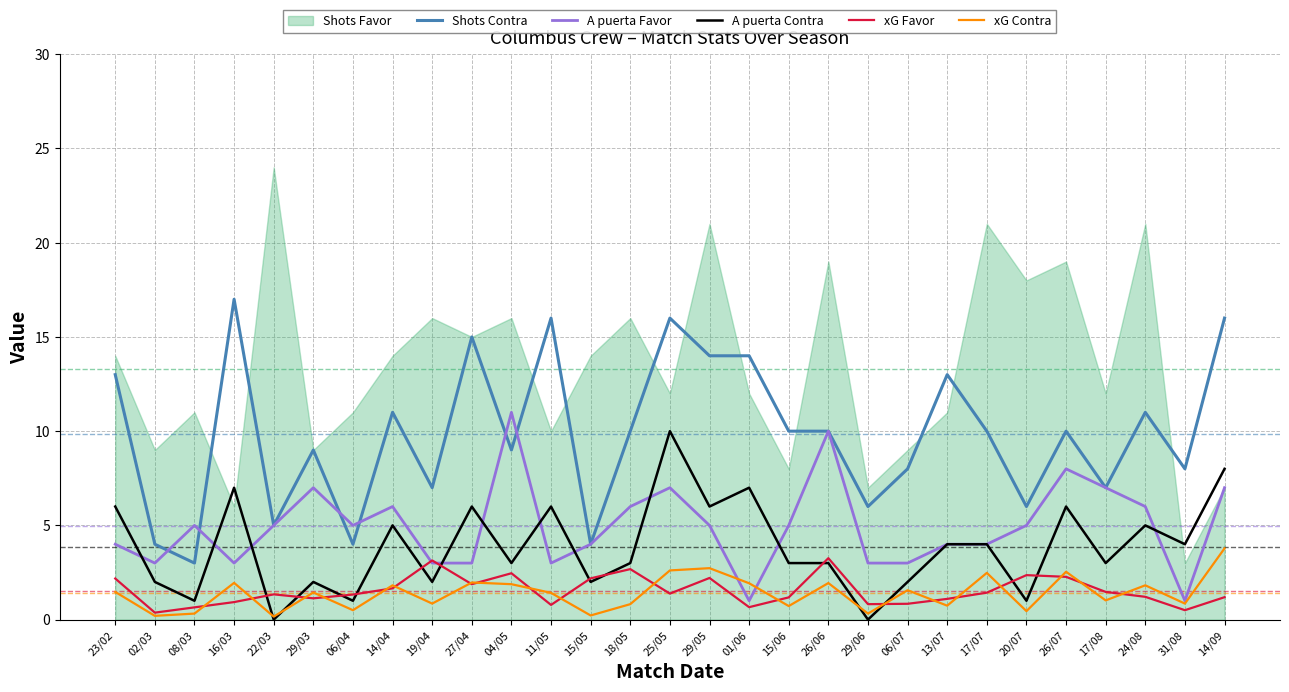

Is it true that Shots Contra equals 4.2 at 19/04?

False